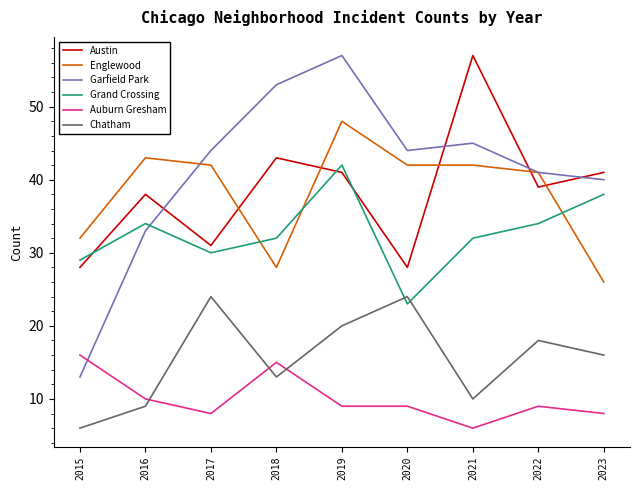

What is the difference between the maximum and second lowest values in the Garfield Park series?

24